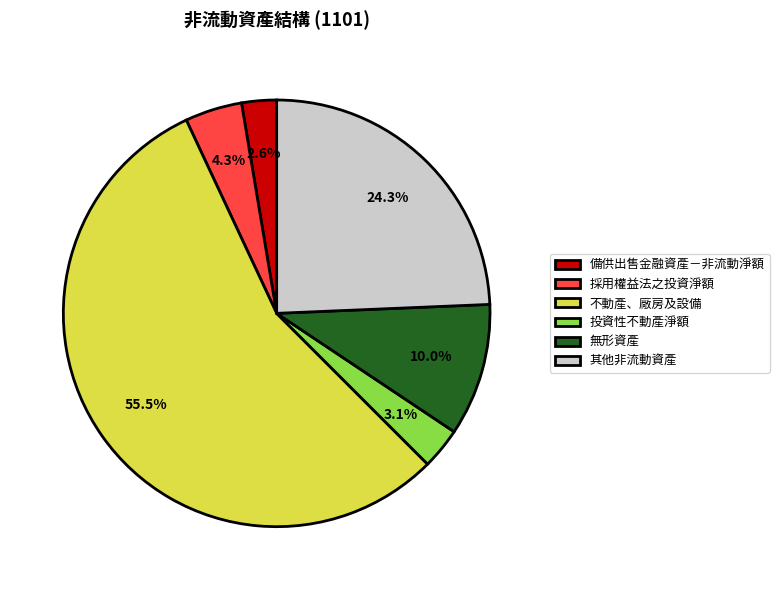

Is the sum of 備供出售金融資產－非流動淨額 and 無形資產 greater than half?

No